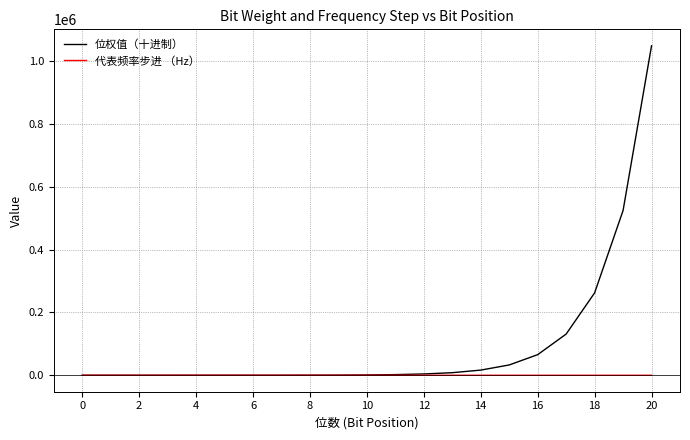

Does the chart have visible grid lines?

Yes